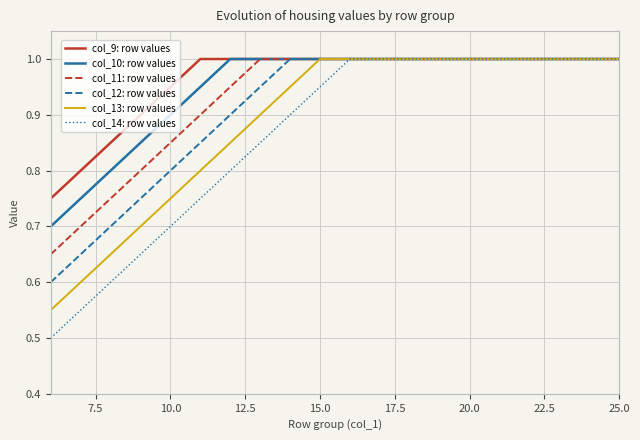

Count the number of data series in this chart.

6